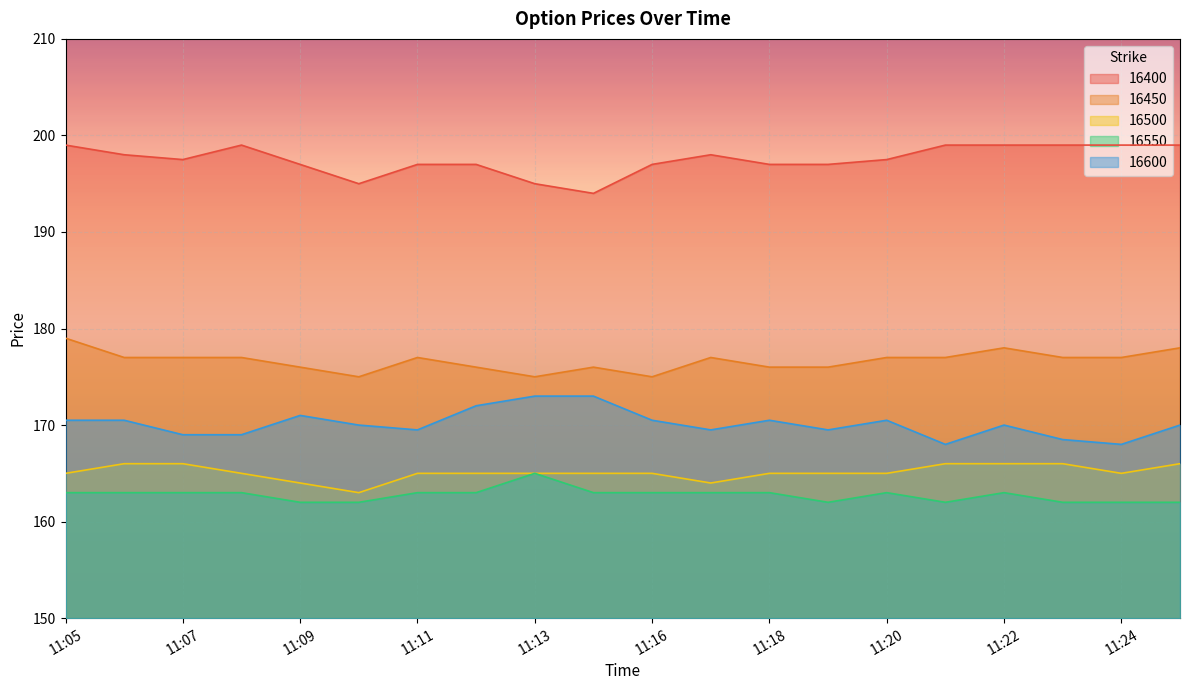

Count the 16400 values in the range 197 to 199.

17